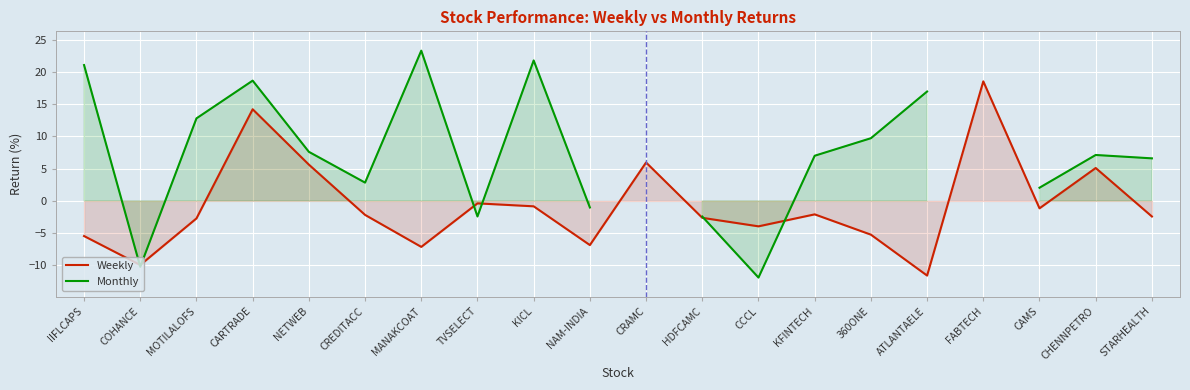

Where does the Weekly series first go above -2?

CARTRADE